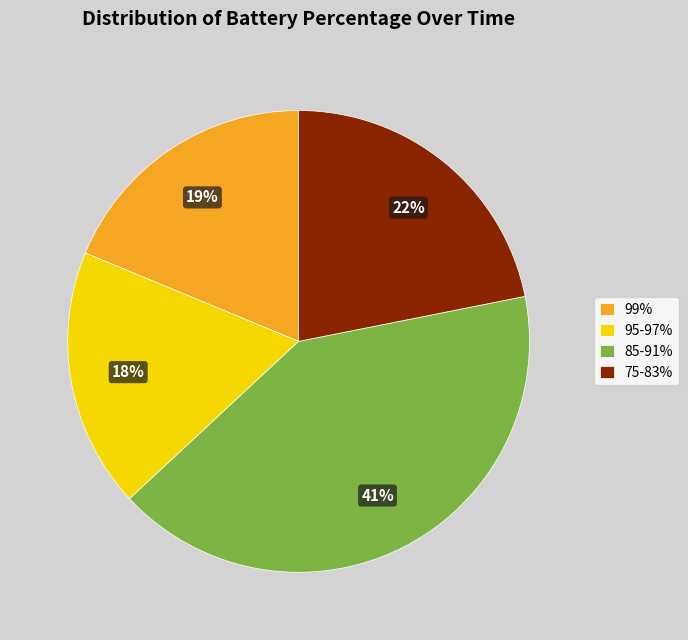

The 85-91% slice represents 41% of the pie. True or false?

True